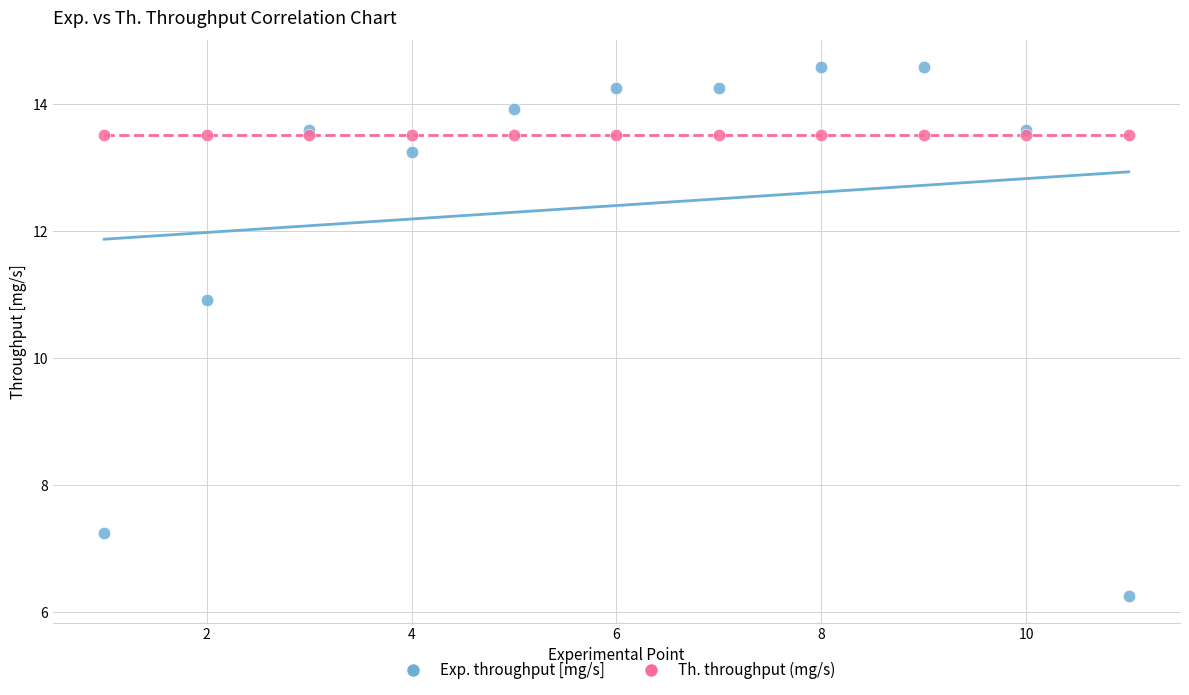

Which series reaches the minimum Y coordinate?

Exp. throughput [mg/s]